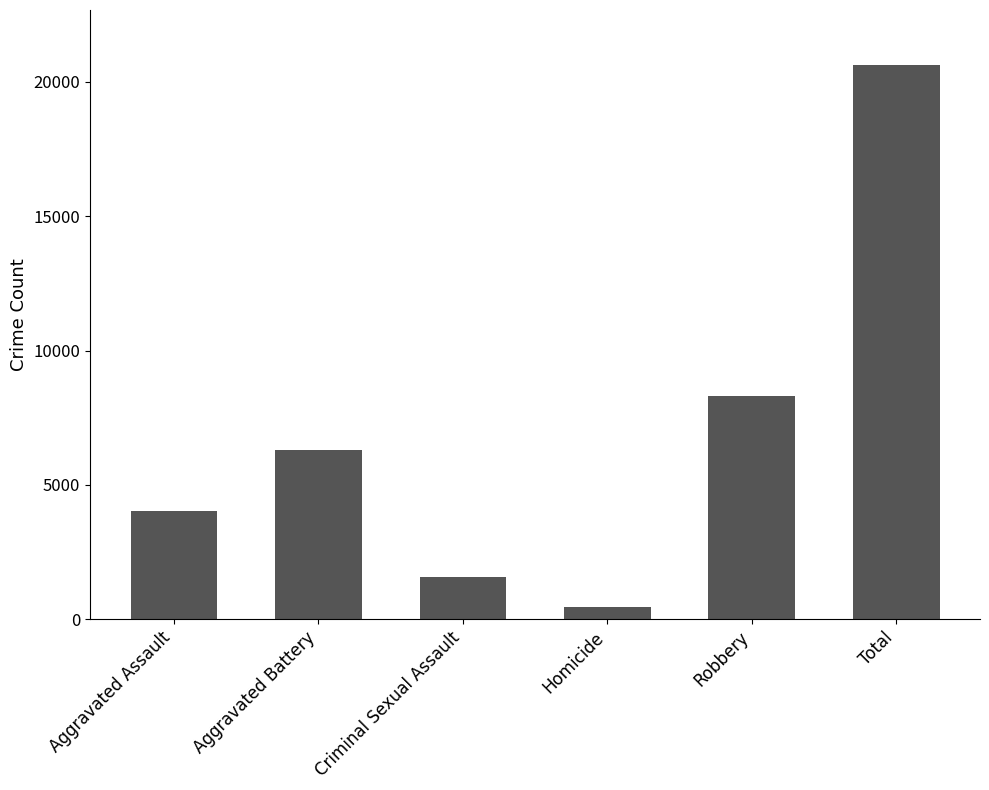

True or false: the data shows 13677 at Robbery.

False